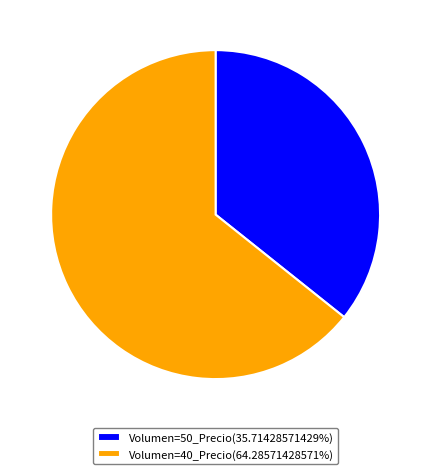

Count the number of slices in the pie.

2